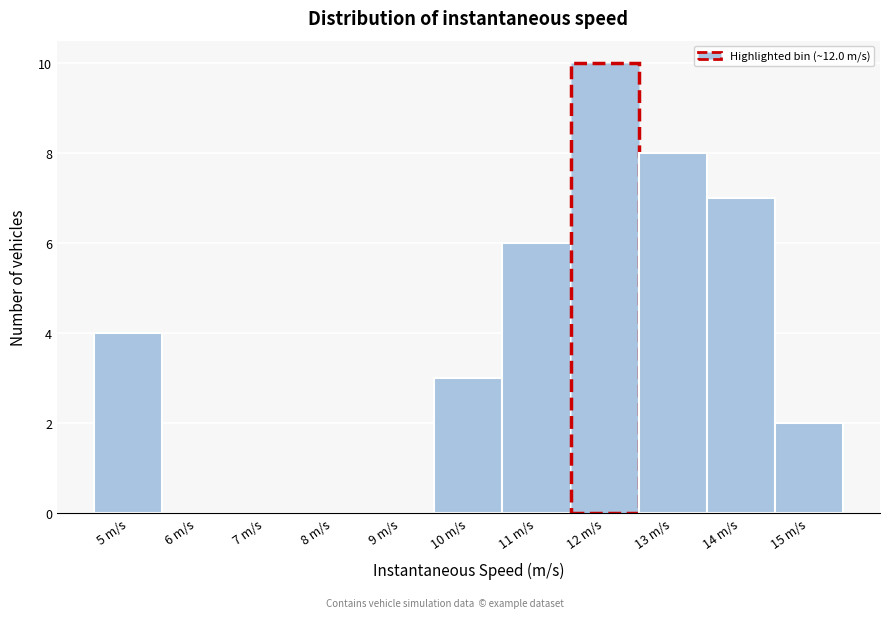

Reading left to right, list every bar in this chart as the range it spans on the x-axis followed by its height. The values are not printed on the chart, so give them approximately, as read against the axis.

4.5 to 5.5: 4
5.5 to 6.5: 0
6.5 to 7.5: 0
7.5 to 8.5: 0
8.5 to 9.5: 0
9.5 to 10.5: 3
10.5 to 11.5: 6
11.5 to 12.5: 10
12.5 to 13.5: 8
13.5 to 14.5: 7
14.5 to 15.5: 2